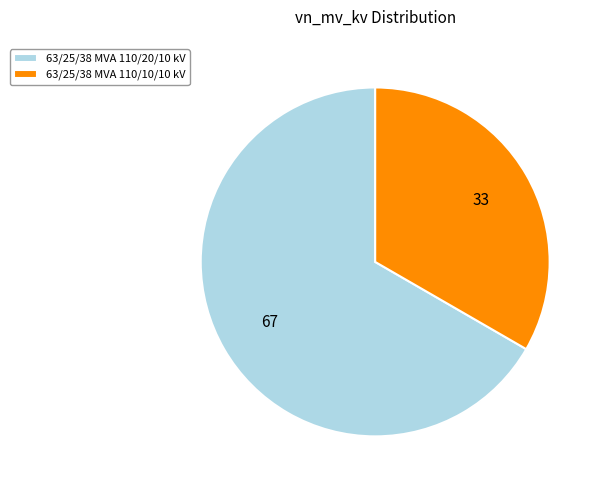

Is there any slice that represents more than half of the pie?

Yes